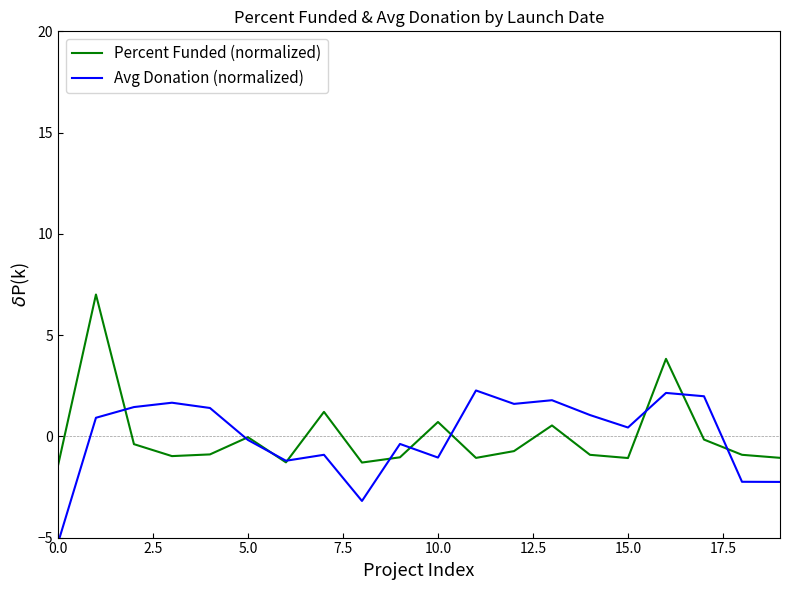

What are all the series names shown in the legend?

Percent Funded (normalized), Avg Donation (normalized)